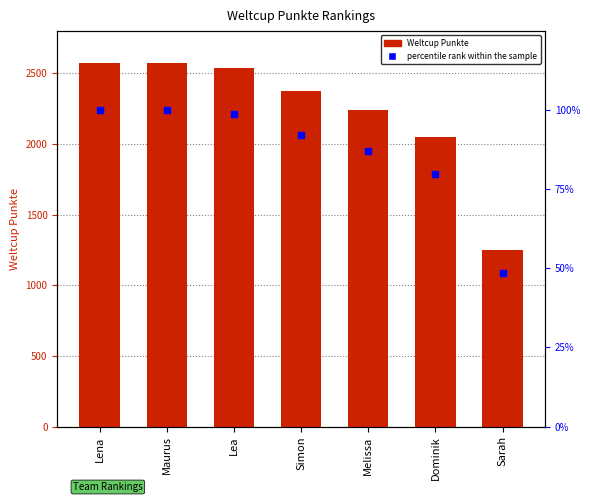

Is the value of percentile rank within the sample at Sarah greater than the value of Weltcup Punkte at Melissa?

No